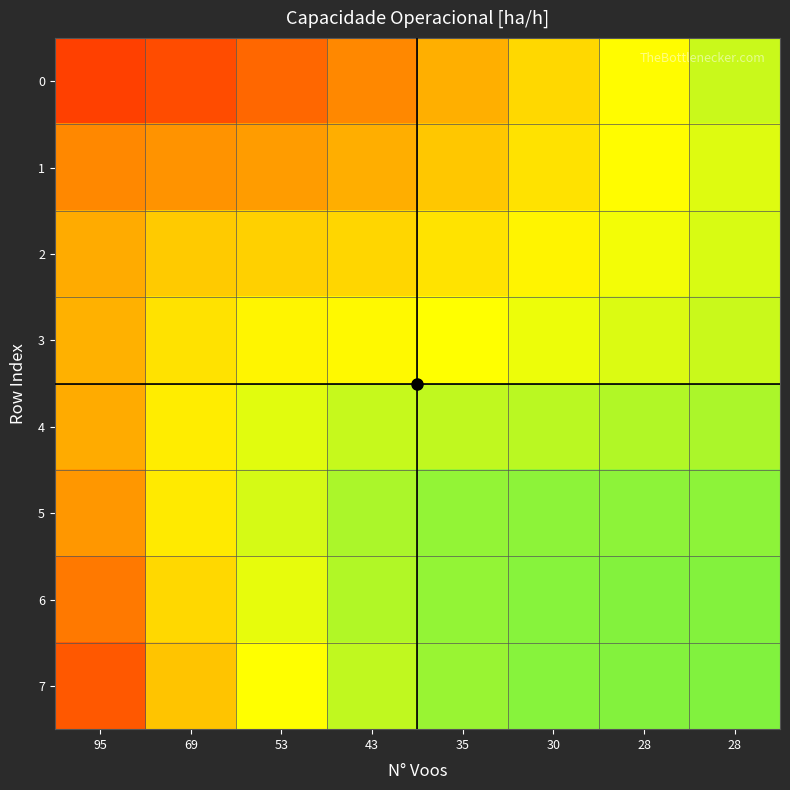

List the series in order of their peak value, highest first.

7, 6, 5, 4, 0, 3, 2, 1